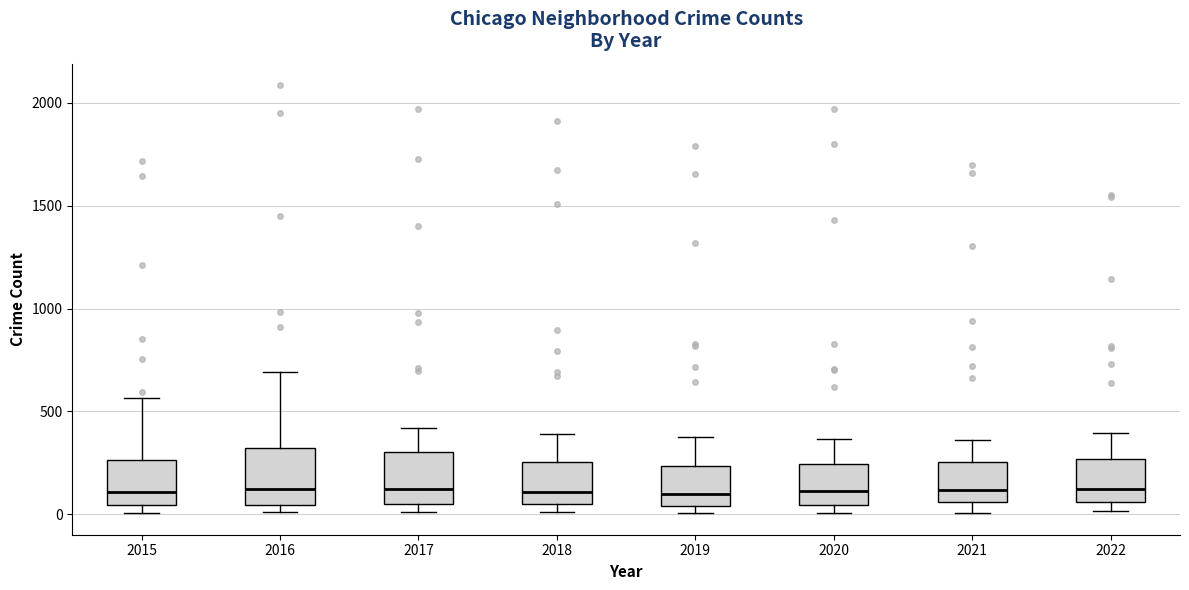

Reading left to right, transcribe this box plot: for each box, give where its median line is, the range the box spans, and where its two whiskers end, as read against the y-axis. The values are not printed on the chart, so give them approximately, as read against the axis.

2015: median 100, box 50 to 250, whiskers 0 to 550
2016: median 150, box 50 to 300, whiskers 0 to 700
2017: median 100, box 50 to 300, whiskers 0 to 400
2018: median 100, box 50 to 250, whiskers 0 to 400
2019: median 100, box 50 to 250, whiskers 0 to 400
2020: median 100, box 50 to 250, whiskers 0 to 350
2021: median 100, box 50 to 250, whiskers 0 to 350
2022: median 150, box 50 to 250, whiskers 0 to 400